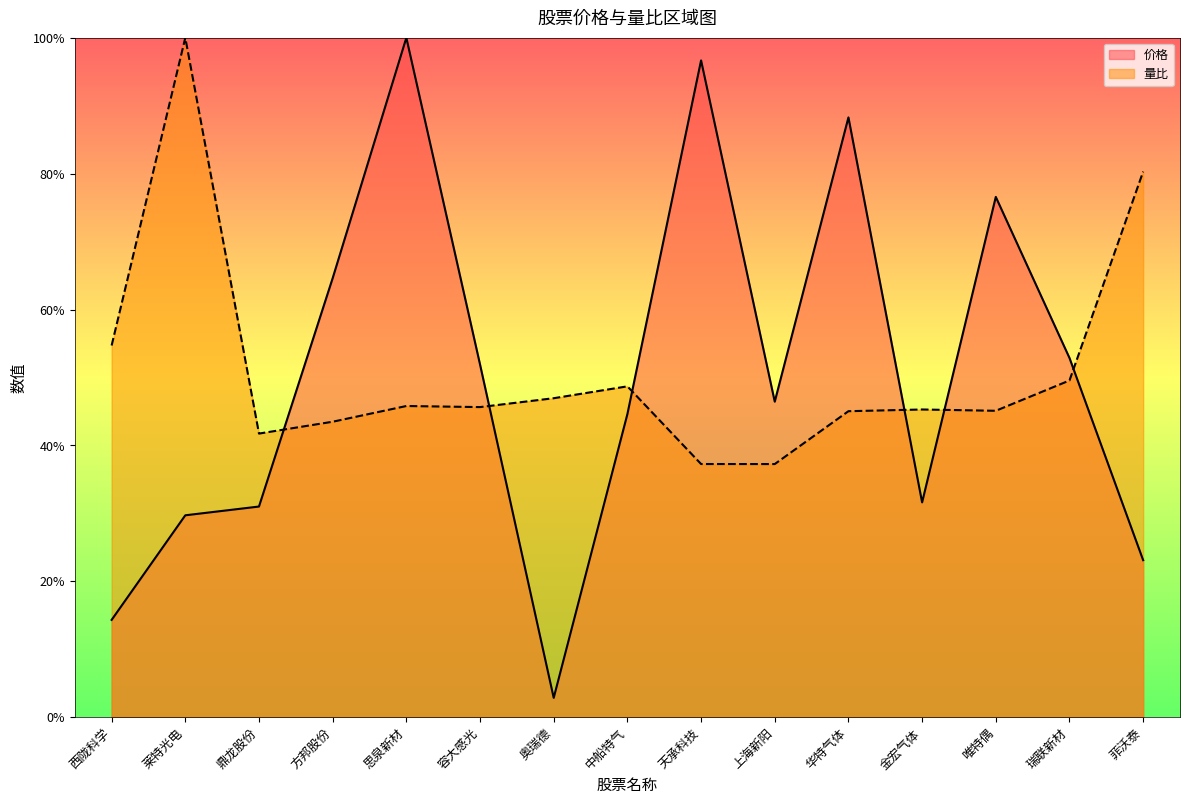

What is the total value across all series at 莱特光电?

129.7